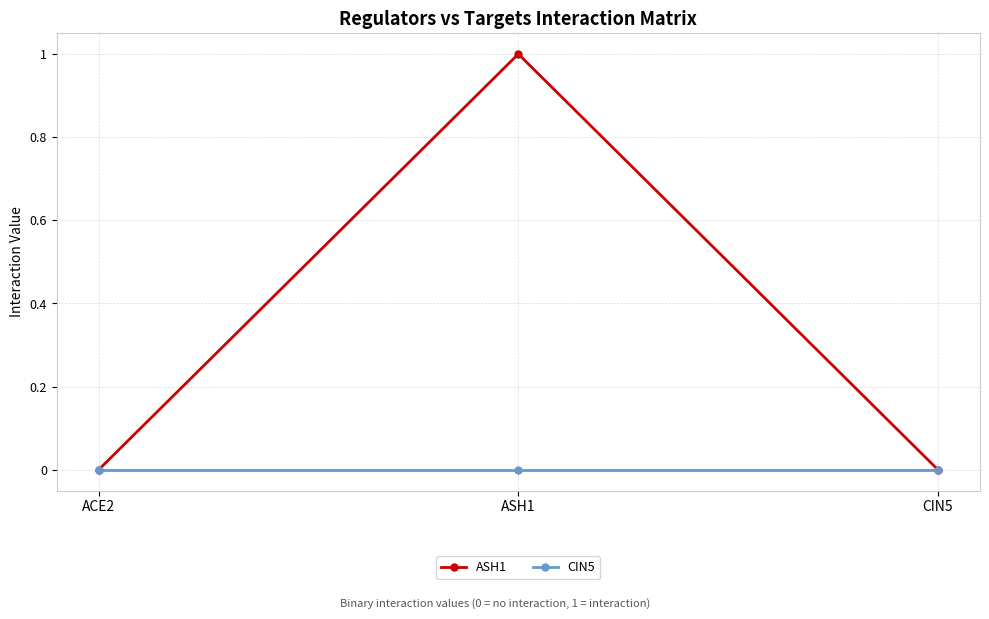

Count the number of categories in the chart.

3